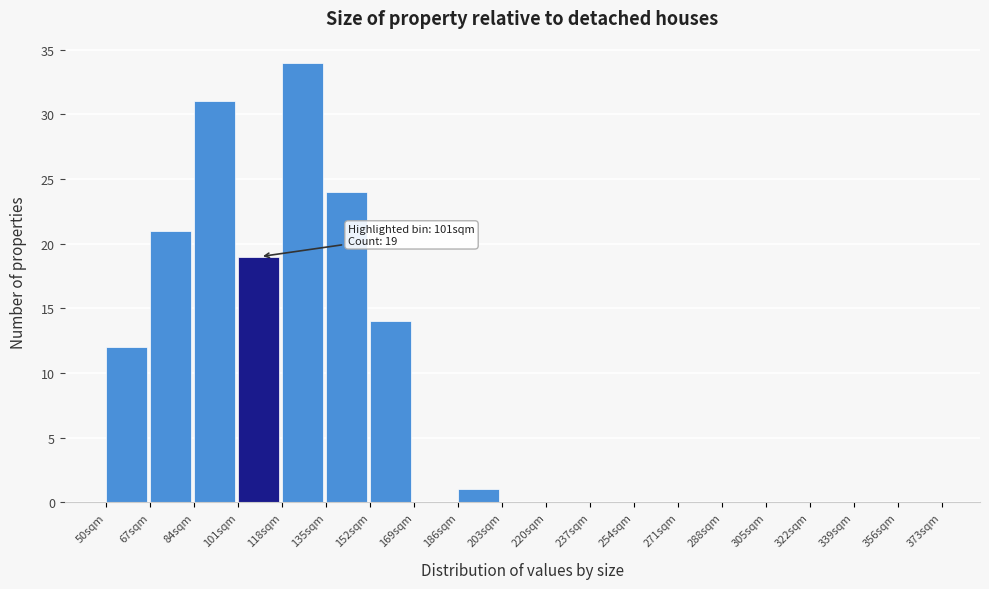

Over which range of the x-axis is the bar tallest?

118 to 135